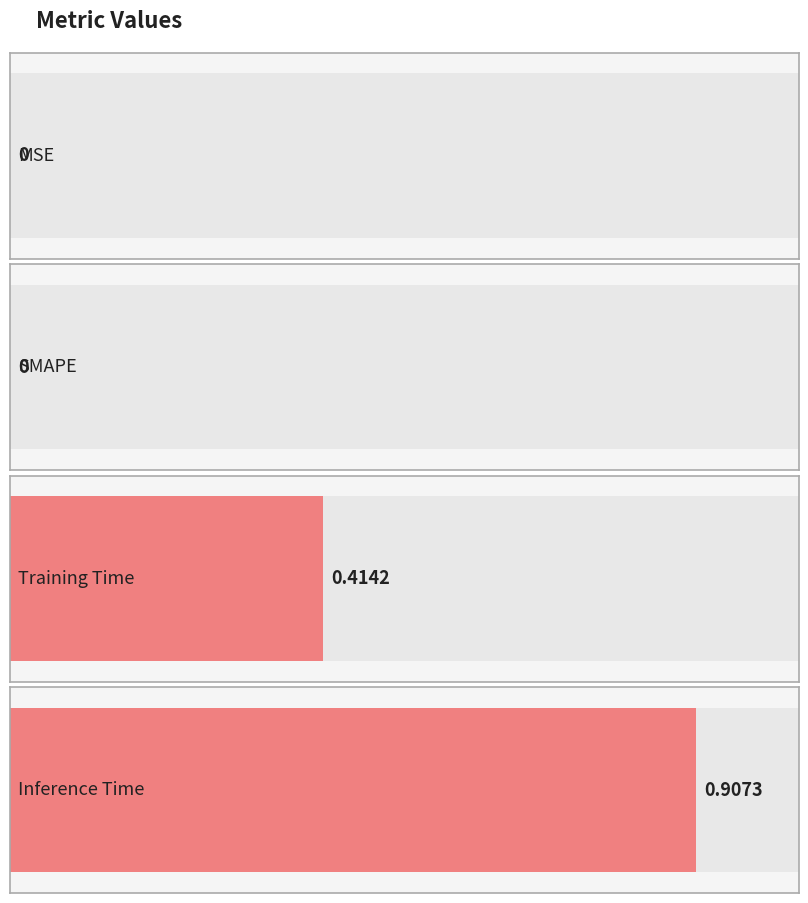

Count the number of categories in the chart.

4